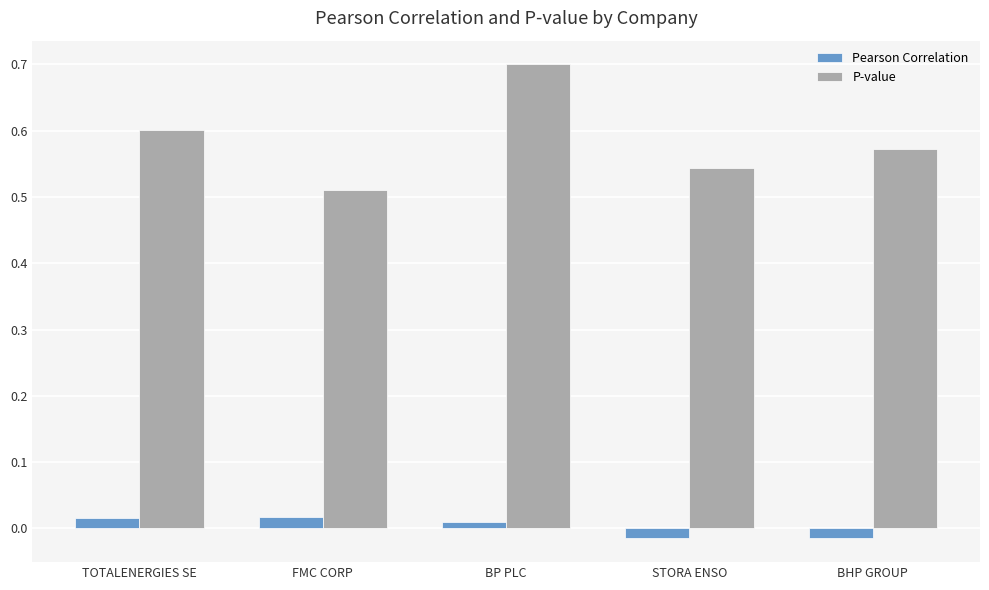

Is it true that P-value equals 0.7 at BP PLC?

True